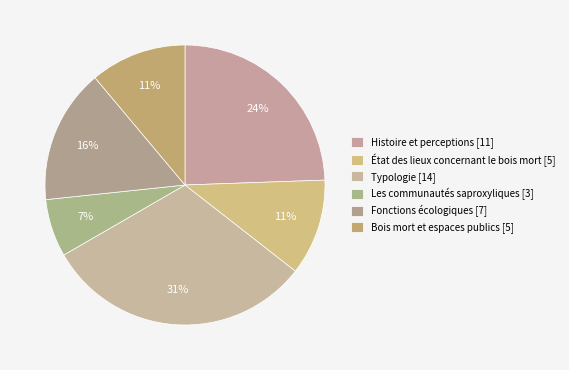

What is the change in value from Les communautés saproxyliques to Bois mort et espaces publics?

+2